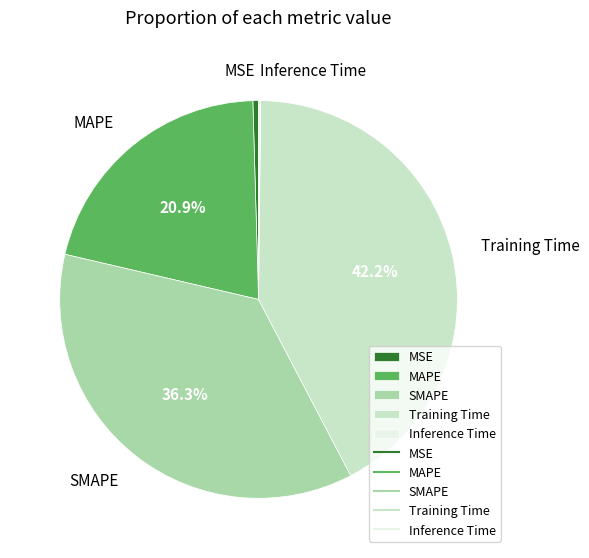

Between MSE and SMAPE, which is larger?

SMAPE